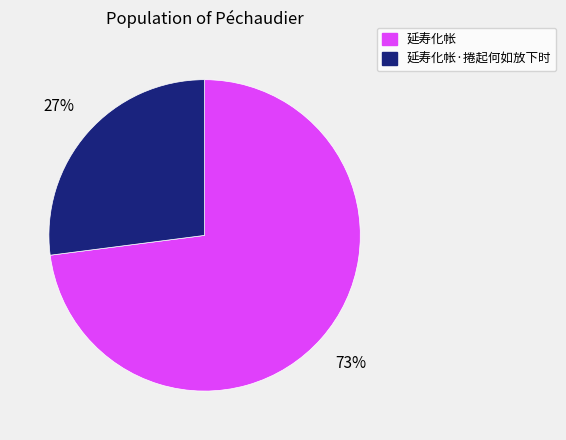

True or false: 延寿化帐·捲起何如放下时 accounts for 27% of the total.

True